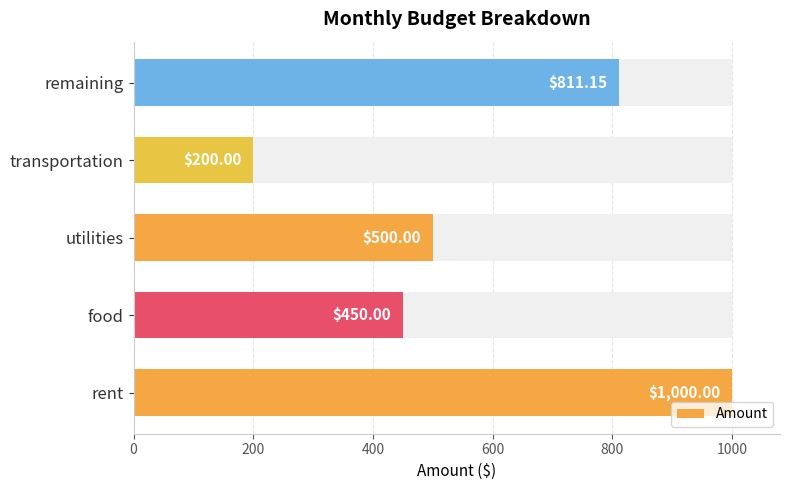

Between 600 and 800, which is larger?

800